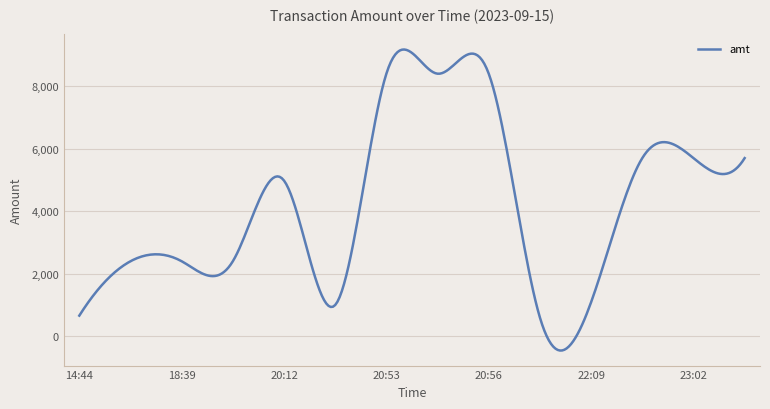

What is the greatest value displayed?

9174.1